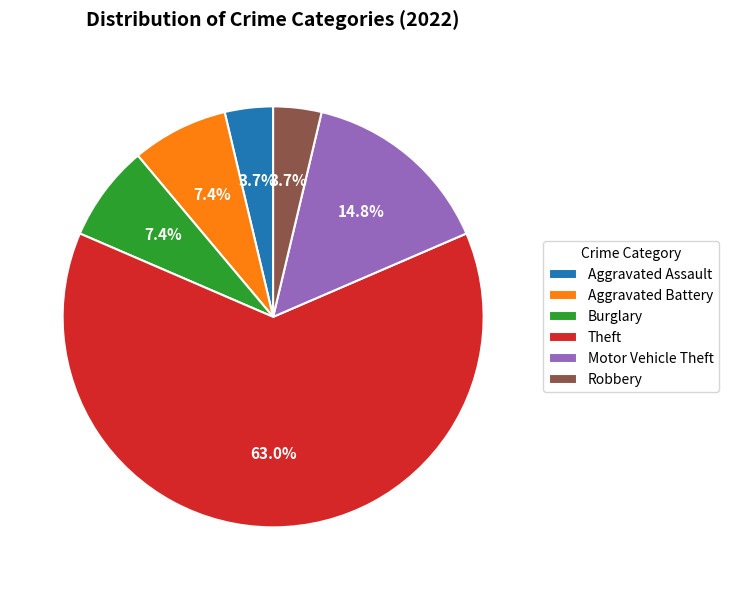

What is the largest slice in the pie chart?

Theft